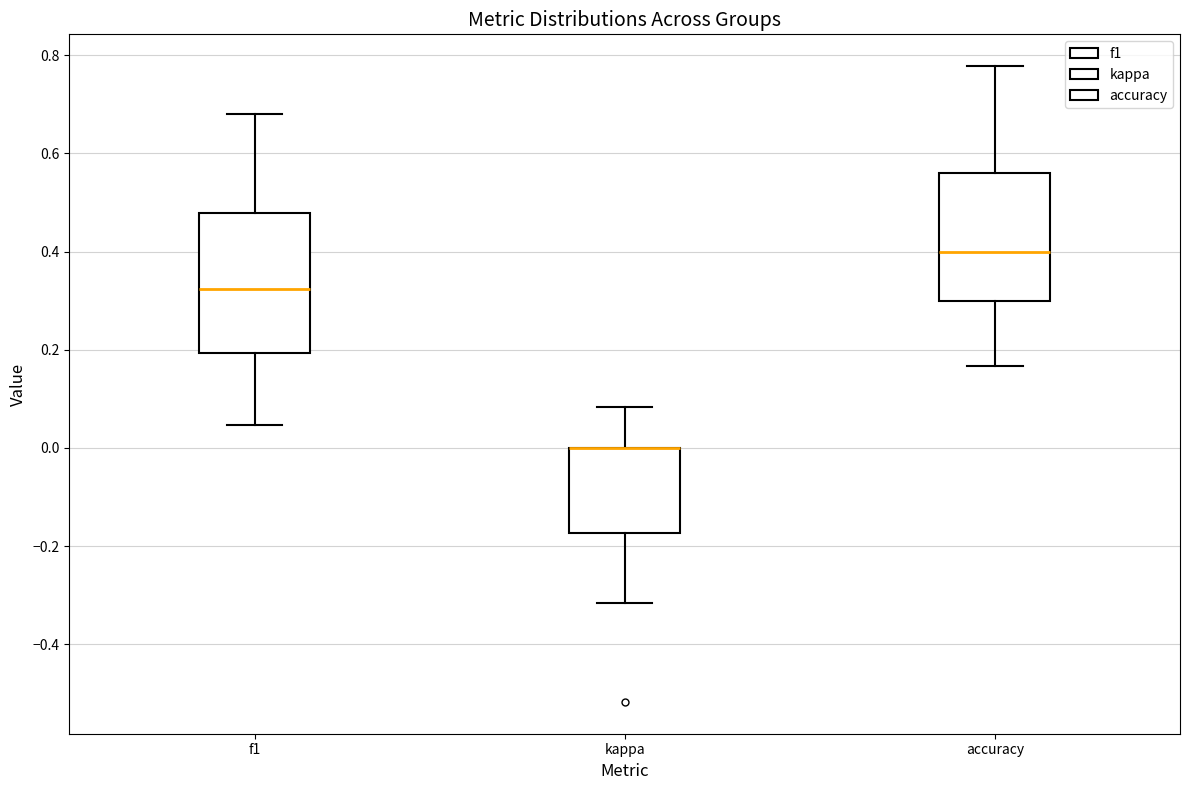

Reading left to right, transcribe this box plot: for each box, give where its median line is, the range the box spans, and where its two whiskers end, as read against the y-axis. The values are not printed on the chart, so give them approximately, as read against the axis.

f1: median 0.32, box 0.20 to 0.48, whiskers 0.04 to 0.68
kappa: median 0.00 (drawn on the box's upper edge), box -0.18 to 0.00, whiskers -0.32 to 0.08
accuracy: median 0.40, box 0.30 to 0.56, whiskers 0.16 to 0.78